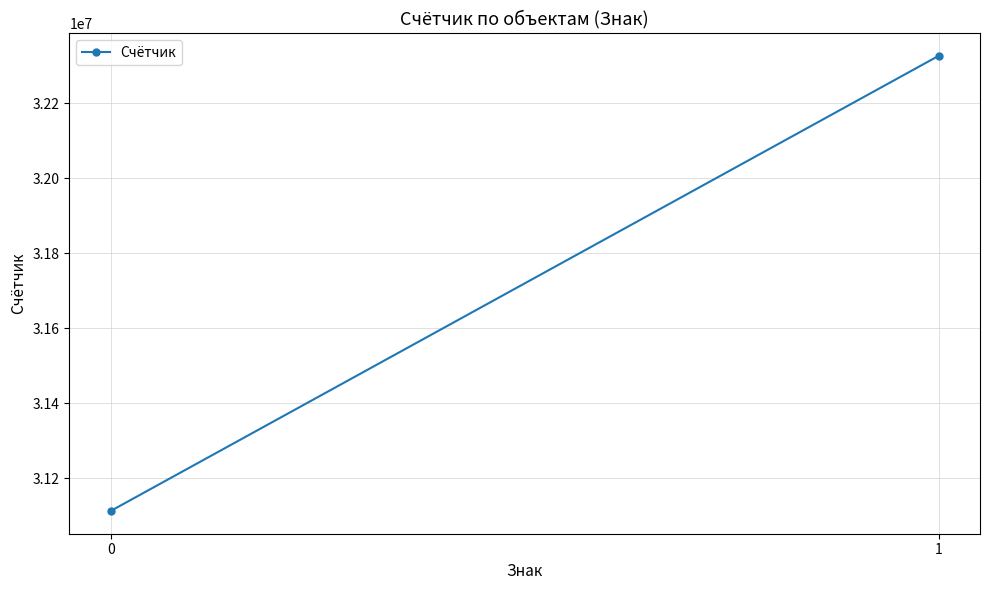

Reading right to left, list all the values displayed in this chart.

1=32326428.0	0=31112217.5